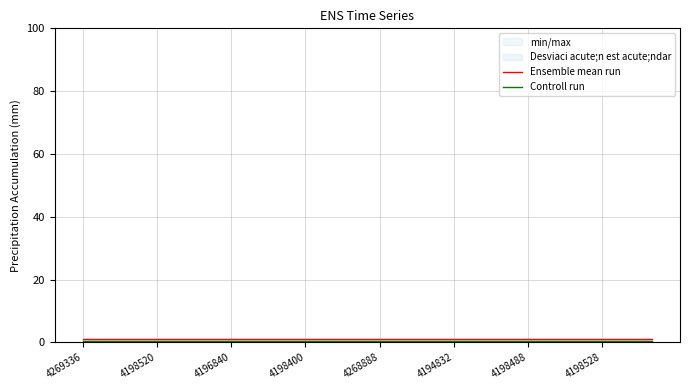

True or false: Ensemble mean run and Controll run cross at least once.

False